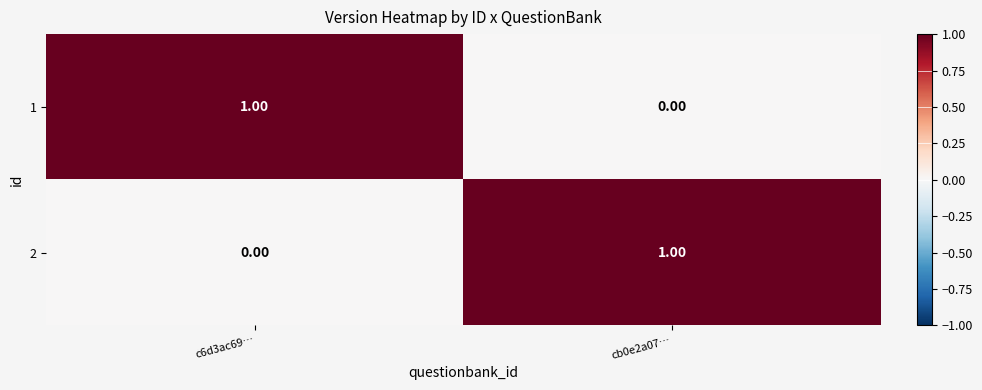

Rank the series at cb0e2a07… from highest to lowest value.

2, 1